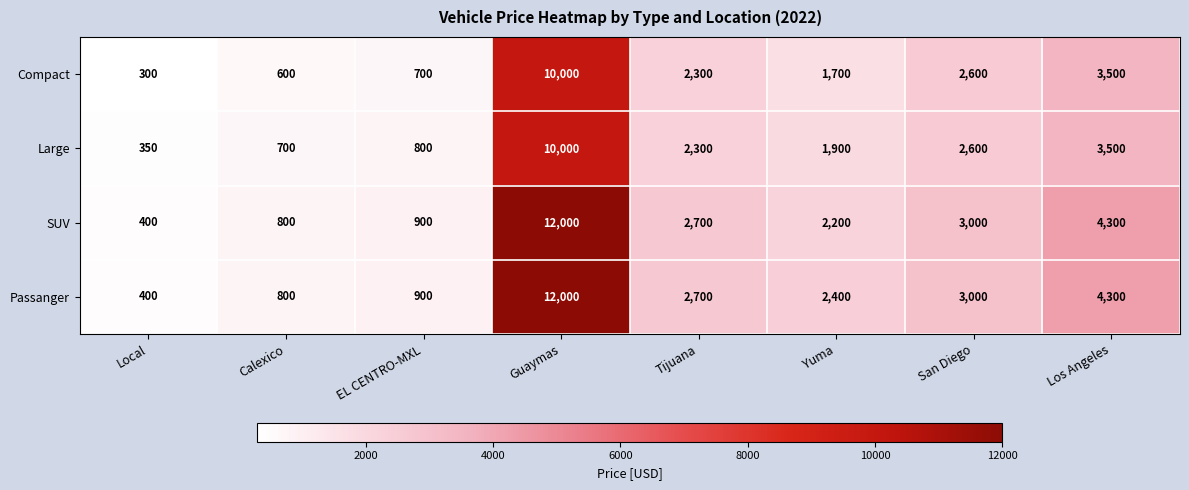

What is the spread (max minus min) of values at Local?

100